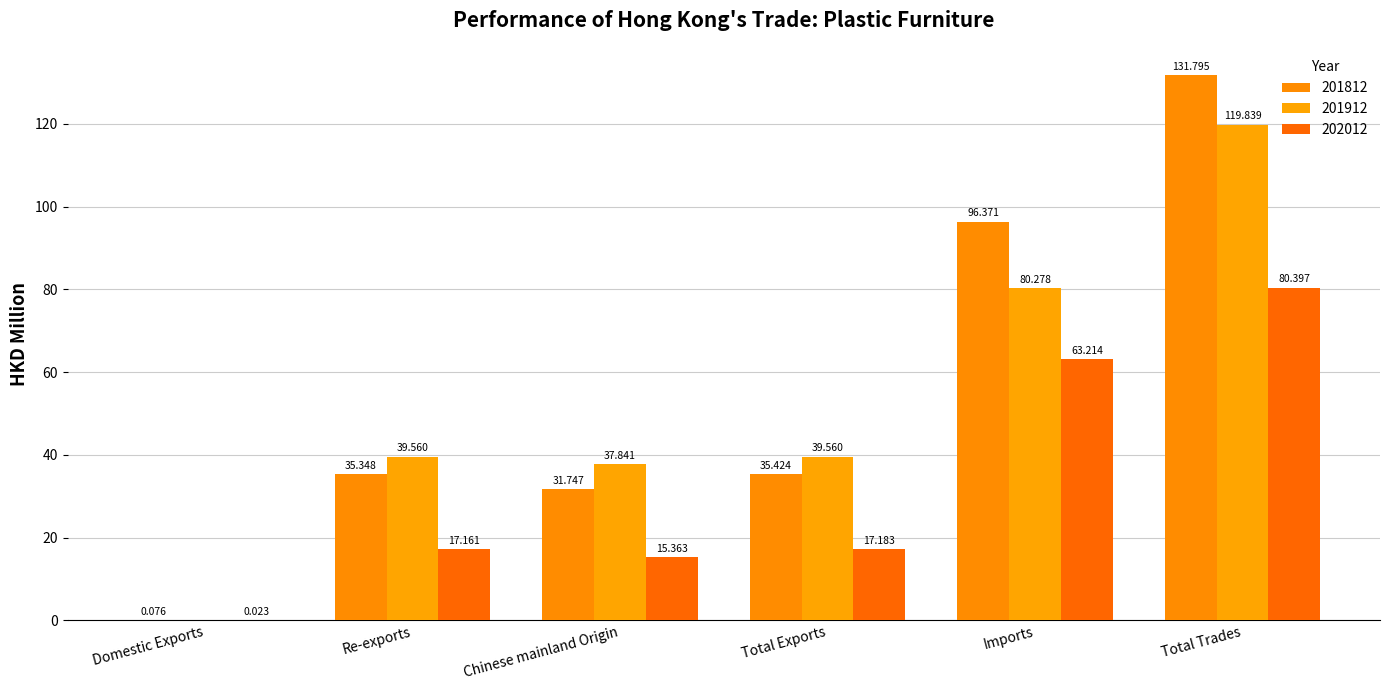

Is the value of 202012 at Total Exports greater than the value of 201912 at Domestic Exports?

Yes